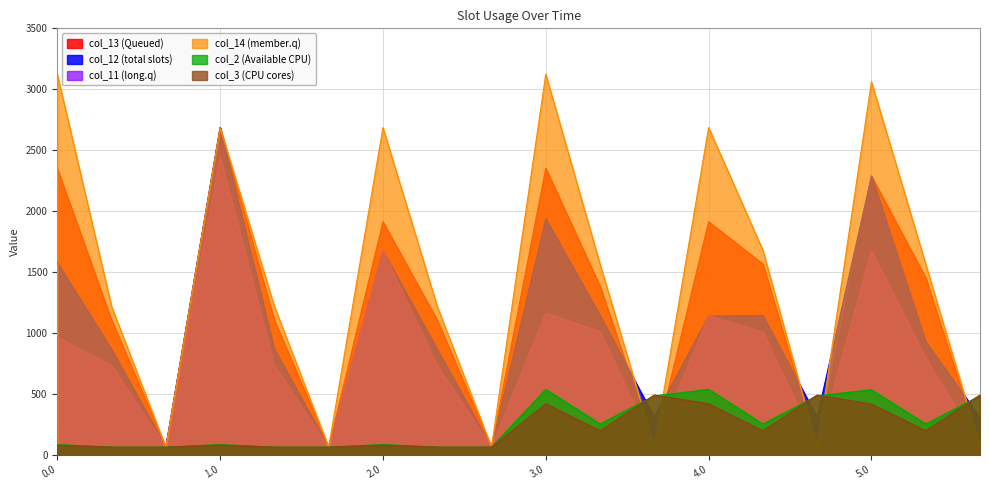

True or false: col_11 and col_13 cross at least once.

False